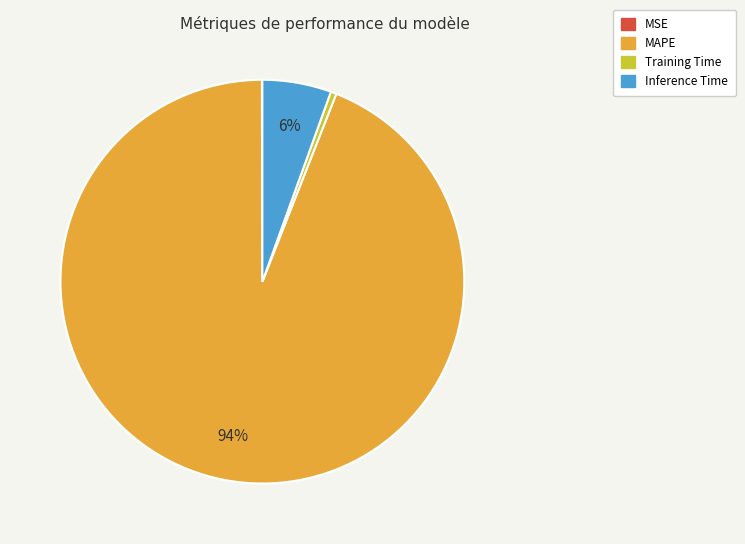

What is the largest slice in the pie chart?

MAPE